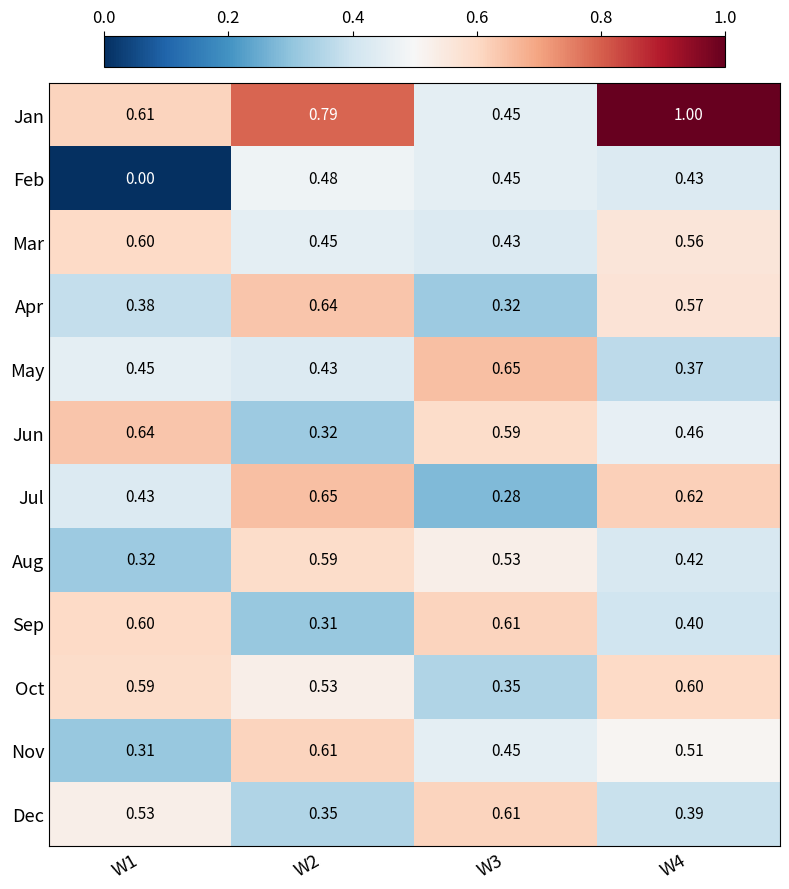

At W4, list the series in order from smallest to largest.

May, Dec, Sep, Aug, Feb, Jun, Nov, Mar, Apr, Oct, Jul, Jan